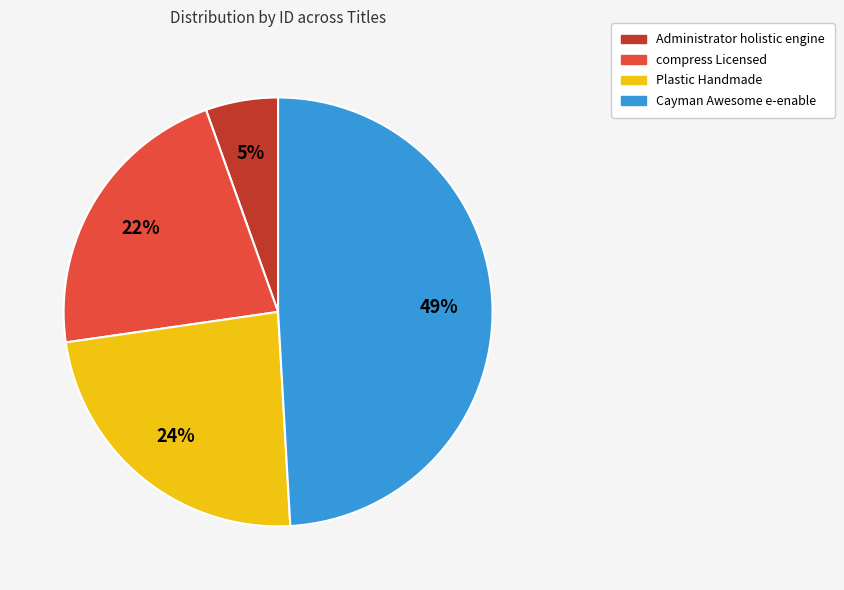

Is there any slice that represents more than half of the pie?

No